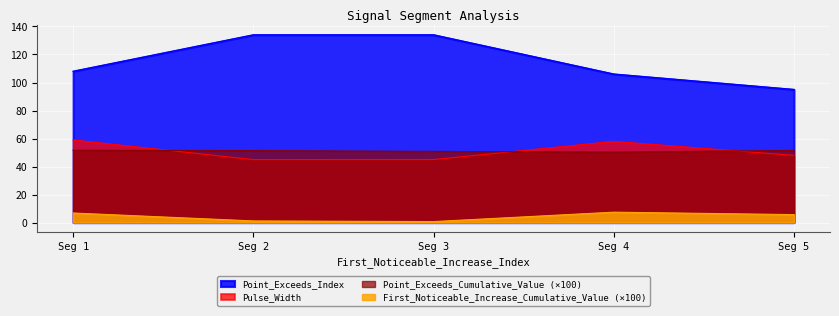

At which label does Pulse_Width first exceed 48?

Seg 1